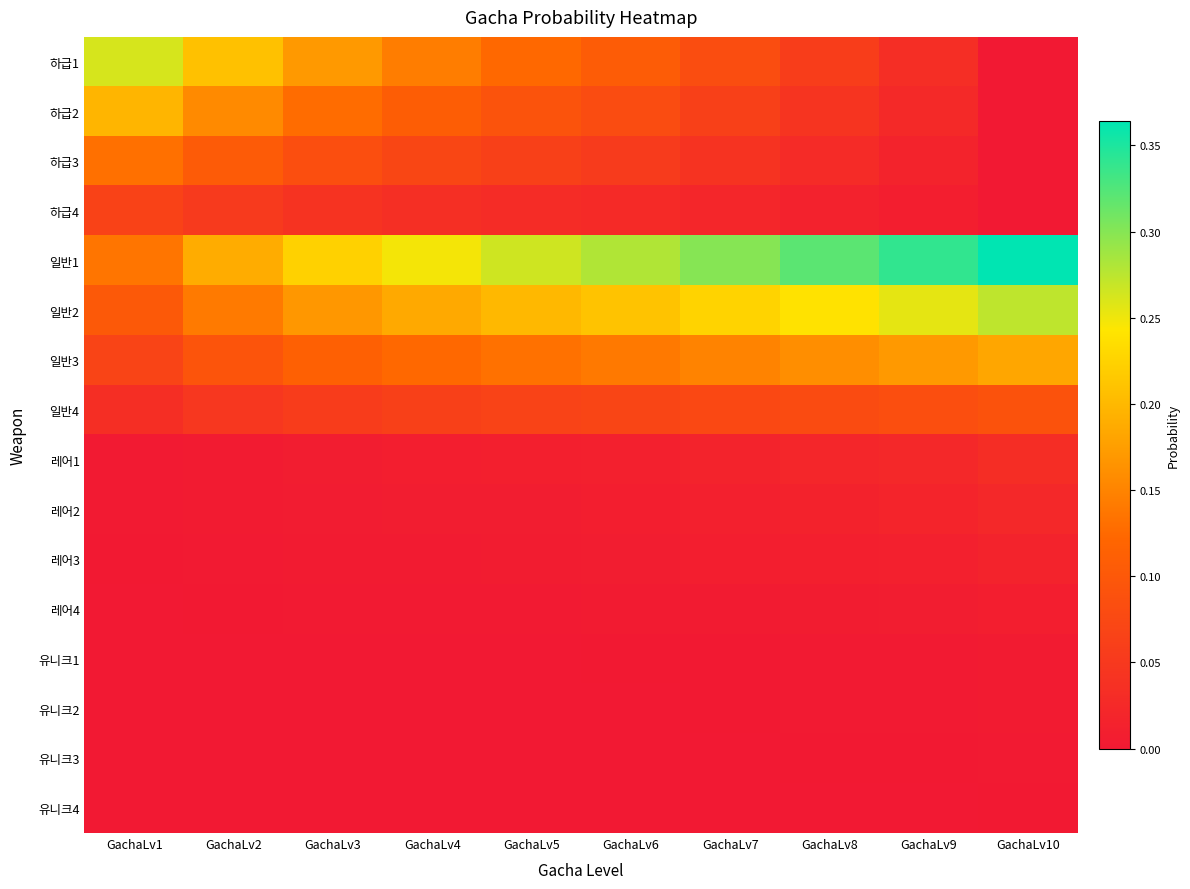

Which label corresponds to the largest value in the chart?

GachaLv10